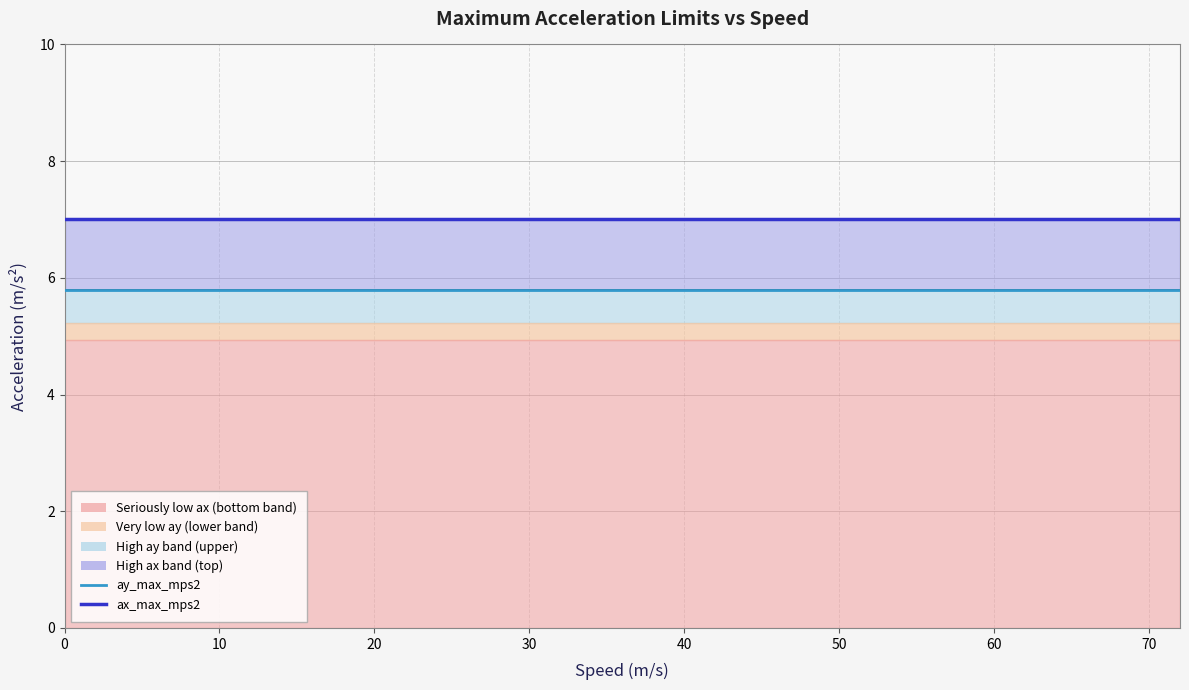

What is the total value across all series at 40?

12.8